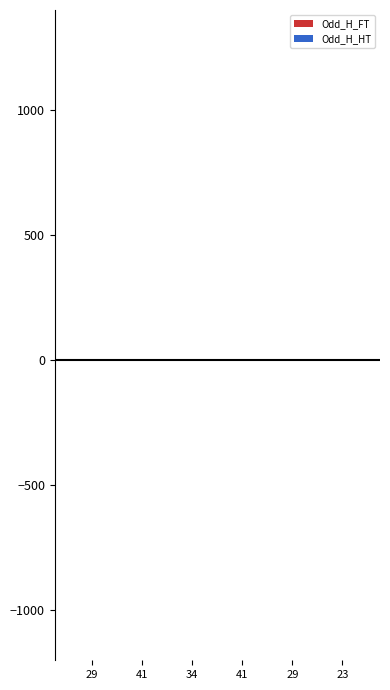

Read the value at 41.

1.6